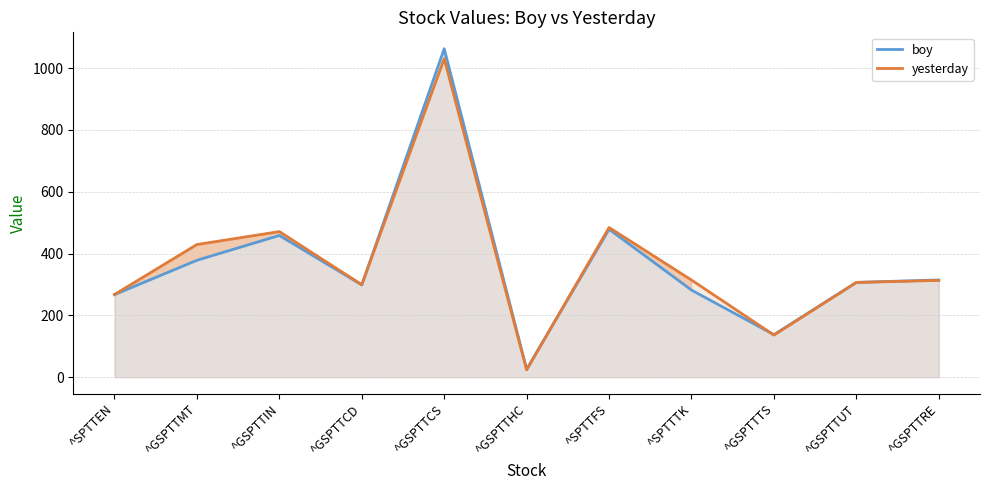

Reading left to right, extract all data points from this chart.

boy: 267.1	378.2	458.4	298.5	1062.4	25.7	478.5	281.8	137.6	306.7	314.6
yesterday: 267.5	429.1	471.0	299.3	1030.3	23.8	484.2	314.3	136.3	306.5	313.2